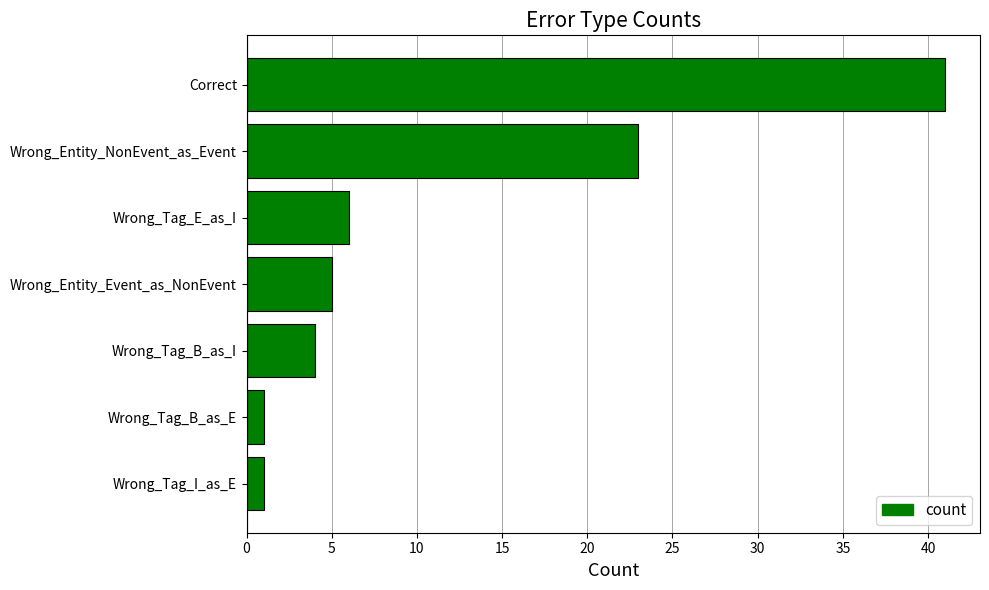

The value at Wrong_Entity_Event_as_NonEvent is 5. True or false?

True